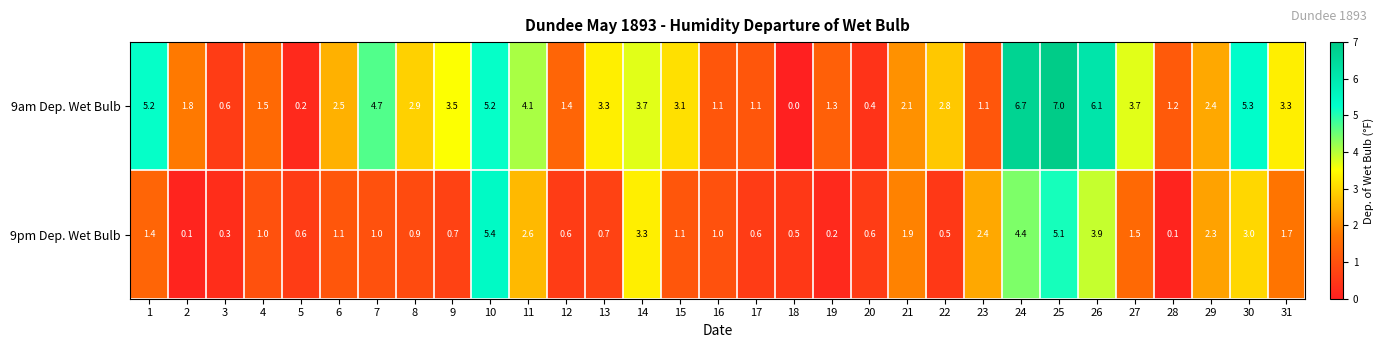

What is the spread (max minus min) of values at 21?

0.2